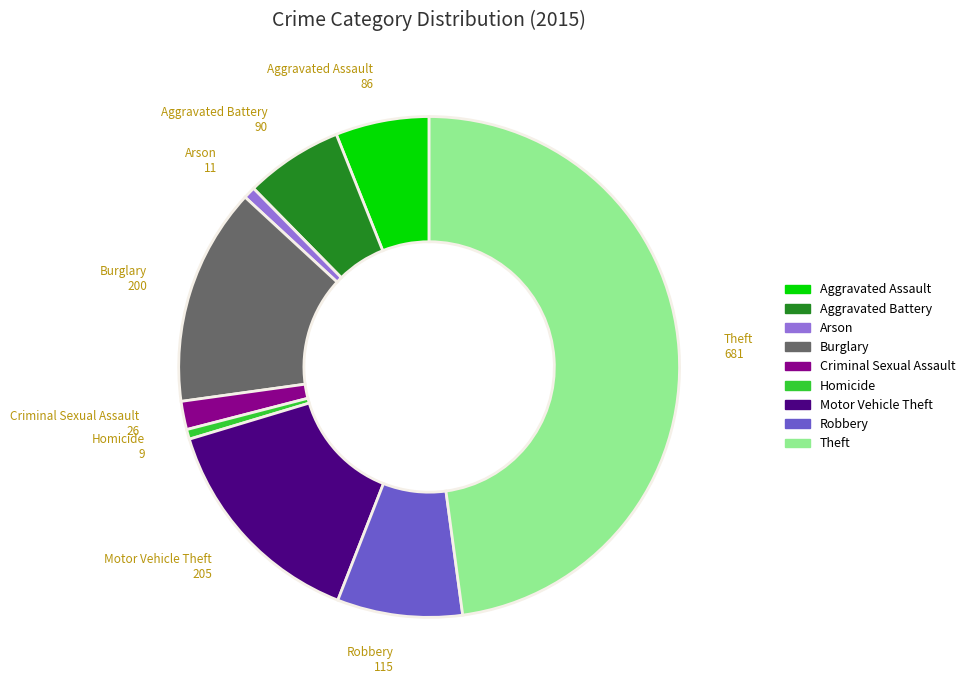

Which has a higher value, Homicide or Motor Vehicle Theft?

Motor Vehicle Theft